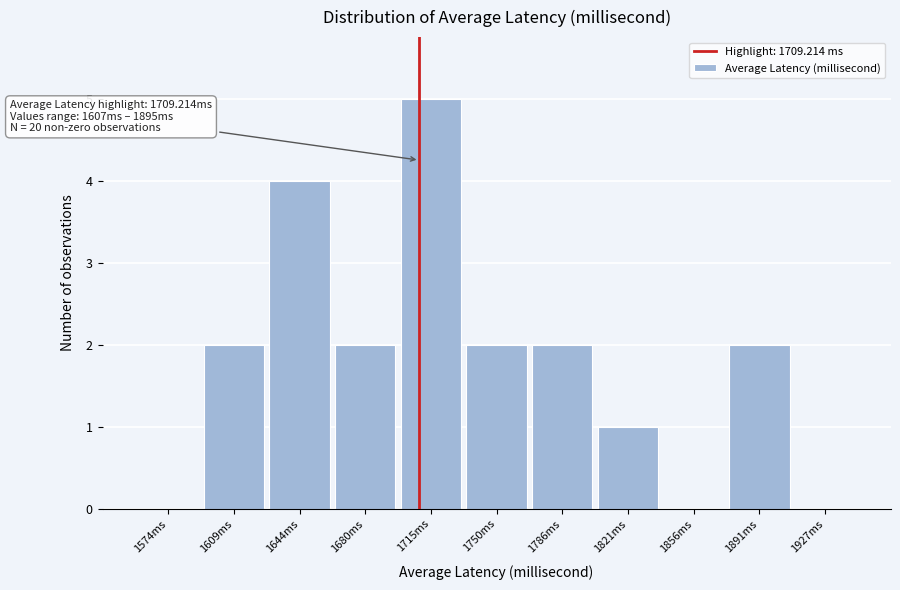

Over which range of the x-axis is the bar tallest?

1700 to 1735